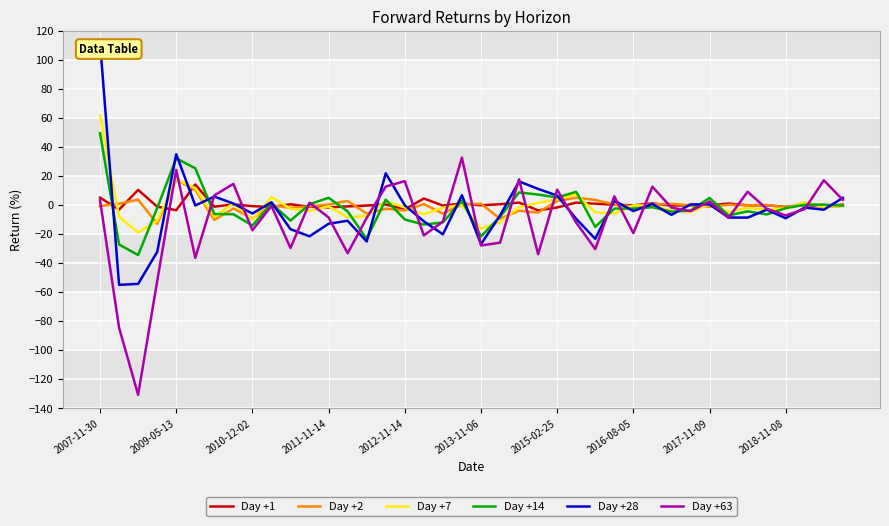

What is the highest value of the Day +63 series?

32.9